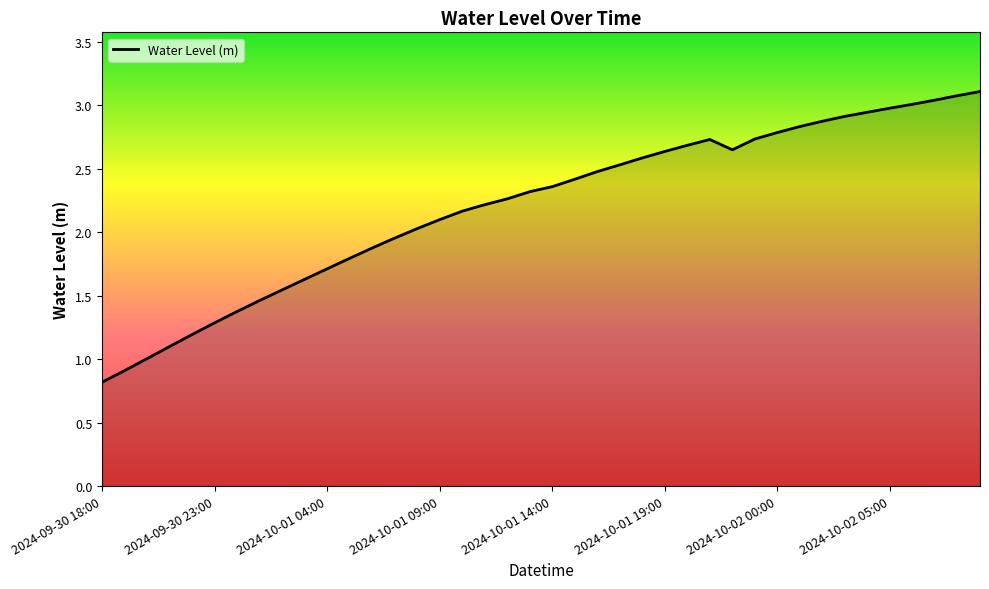

Is this an area chart (filled region under the line)?

Yes